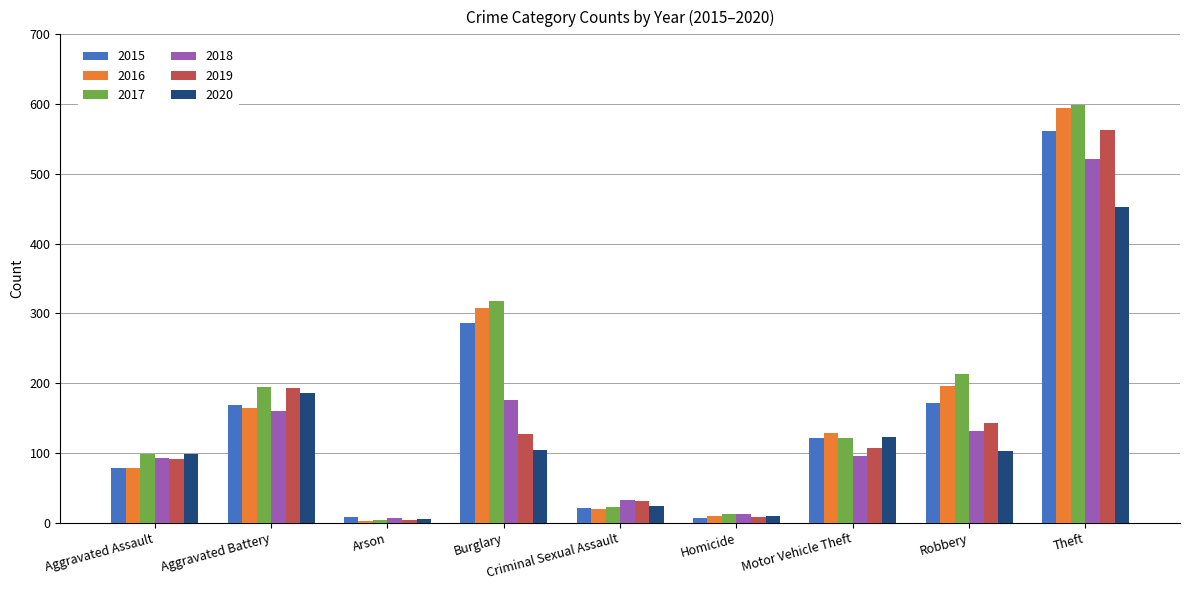

At which category does the chart reach its peak across all series?

Theft